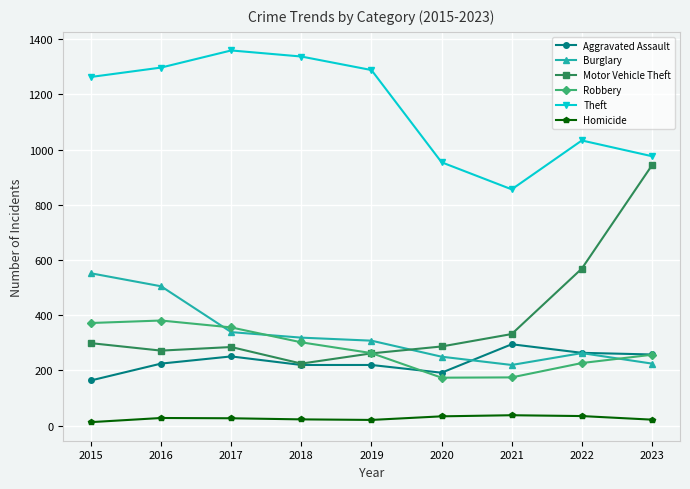

True or false: Robbery and Theft cross at least once.

False